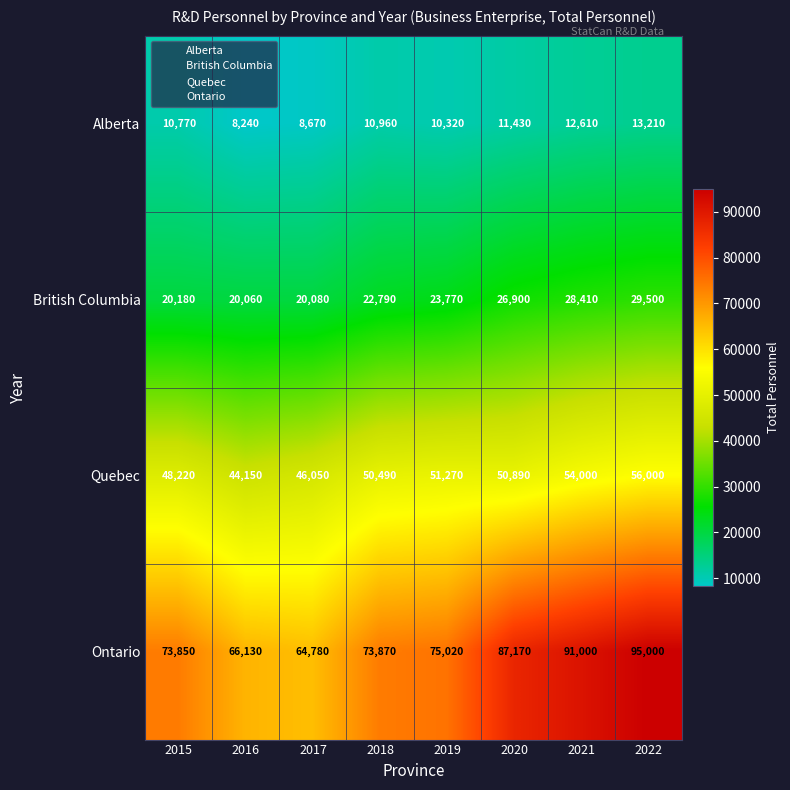

What is the difference between the maximum and minimum values in the Alberta series?

4970